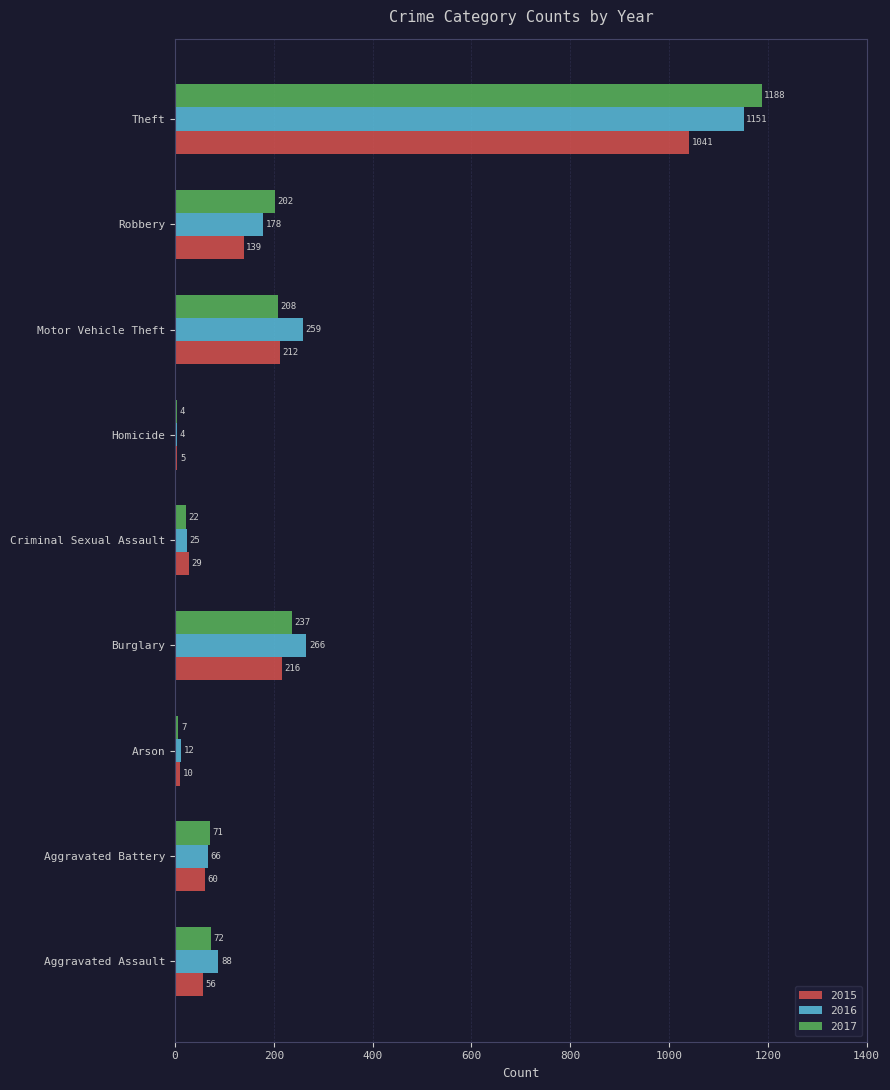

The value of 2015 at Homicide is 5. True or false?

True